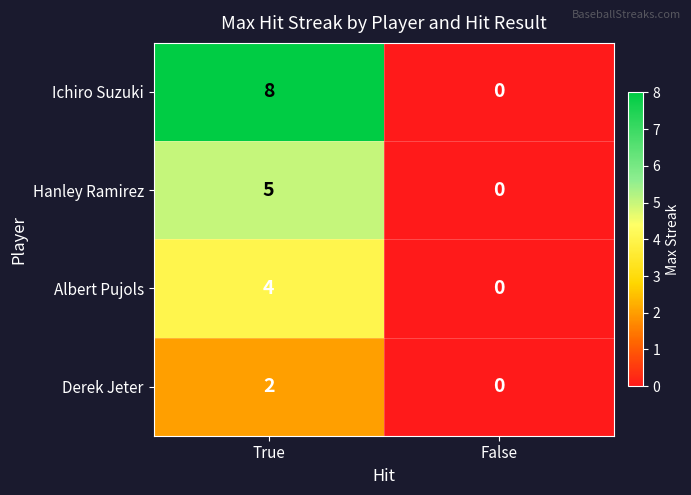

Between True and False, which series saw the biggest shift?

Ichiro Suzuki